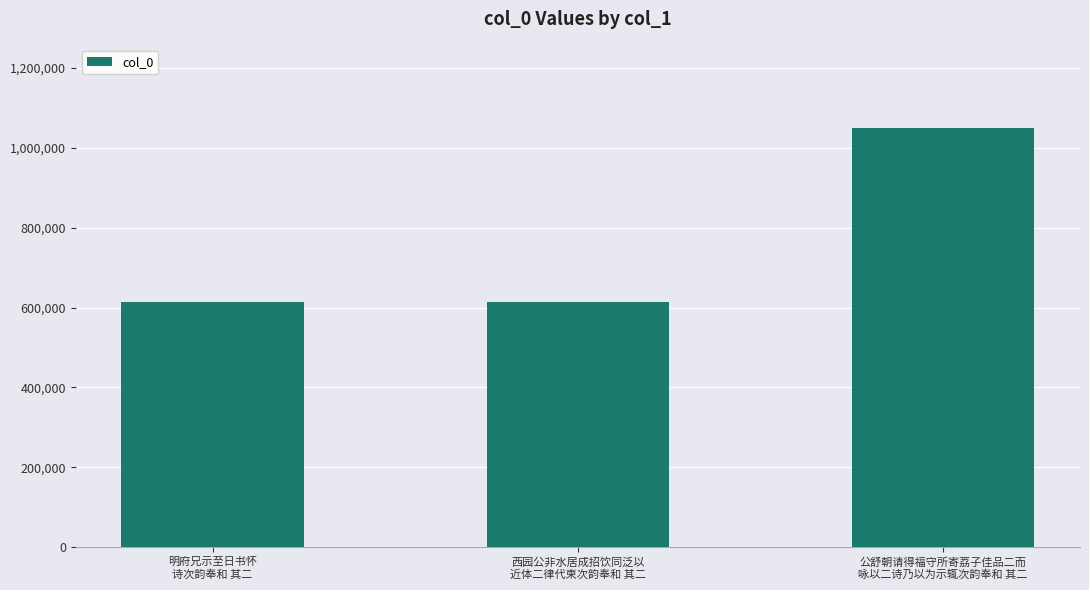

What is the maximum value shown in the chart?

1049189